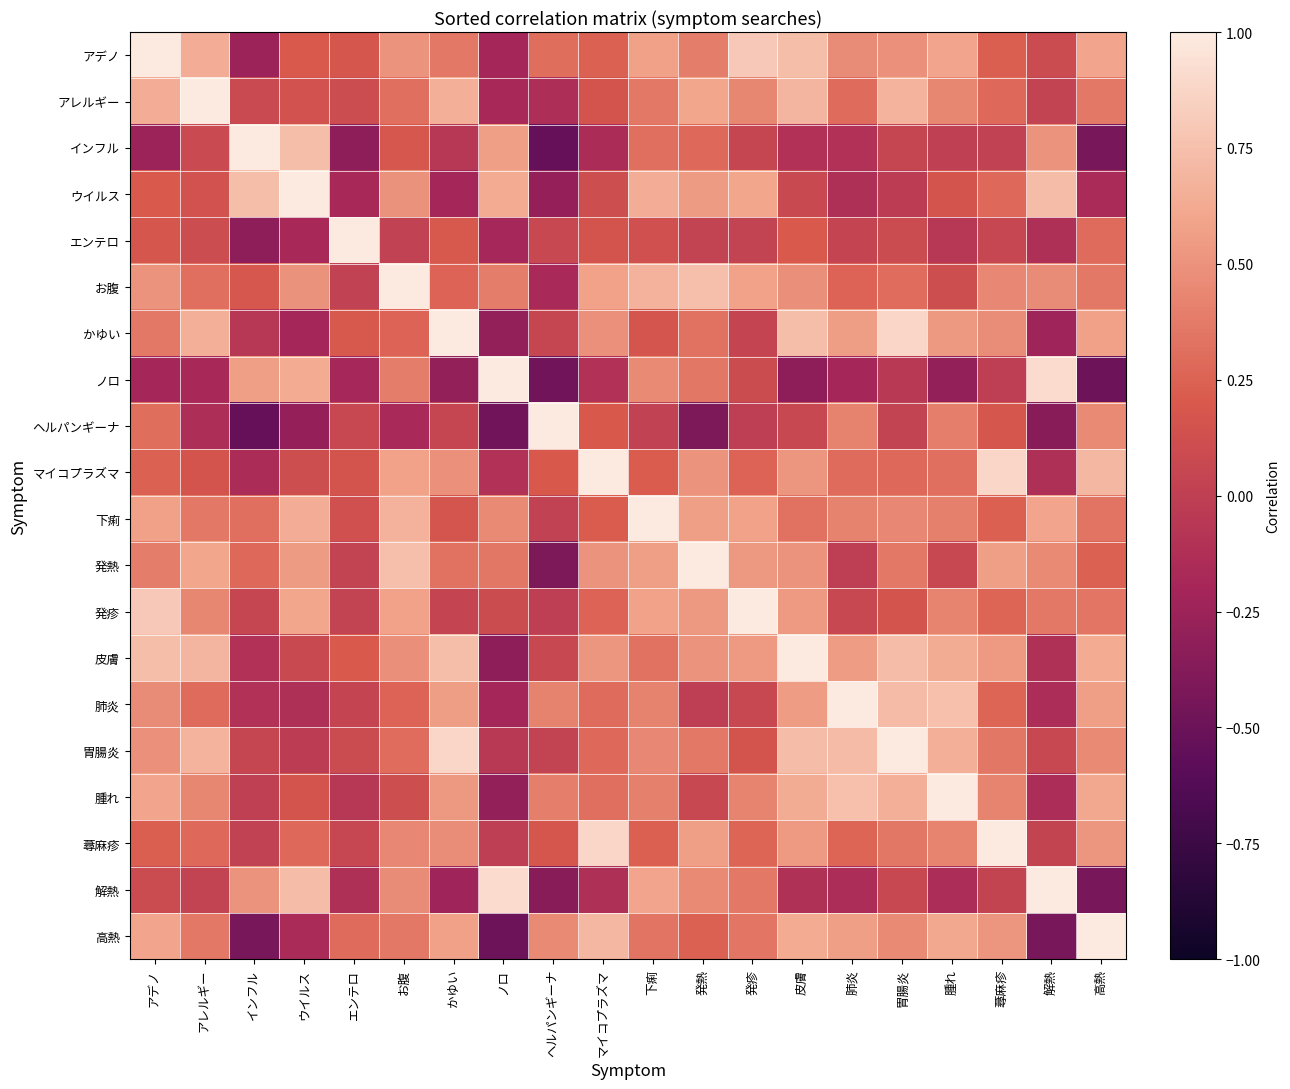

At how many categories does at least one series exceed 0?

20